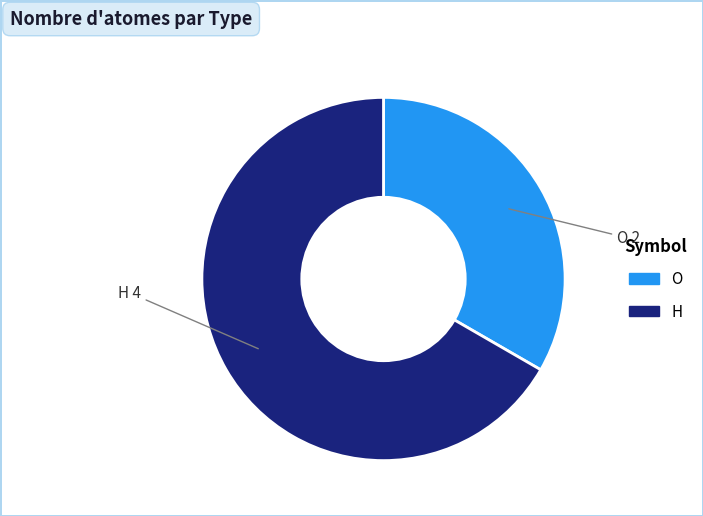

Is there any slice that represents more than half of the pie?

Yes